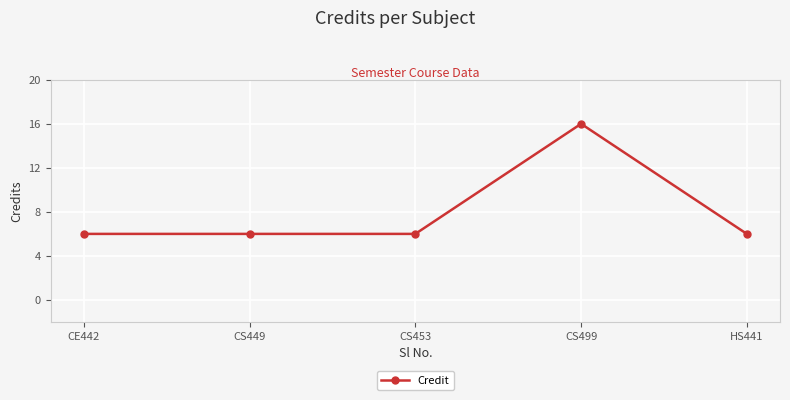

What is the value of the 2nd point from the left?

6